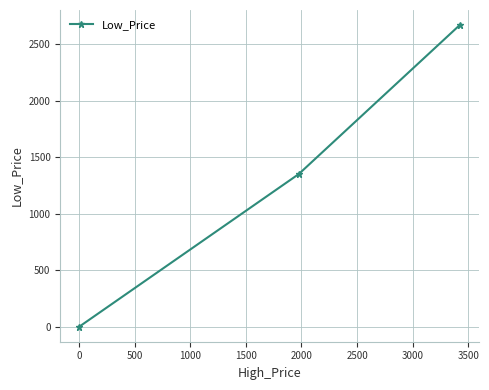

Is this an area chart (filled region under the line)?

No